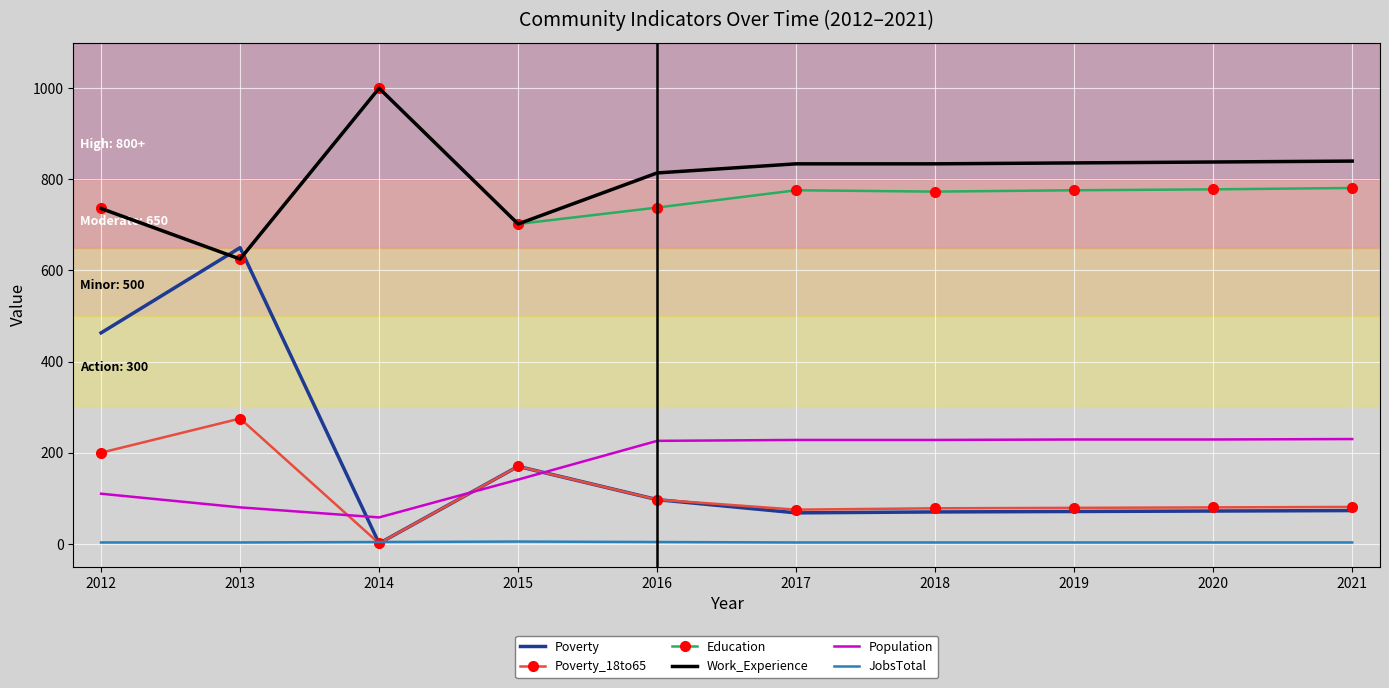

What is the lowest value of the Education series?

625